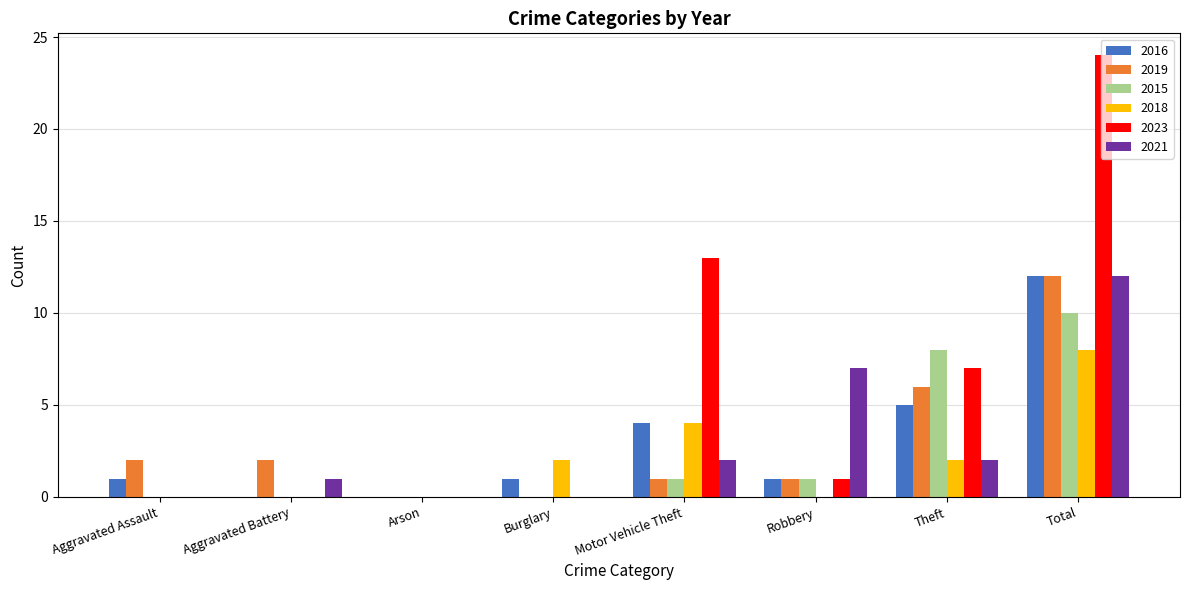

What are all the series names shown in the legend?

2016, 2019, 2015, 2018, 2023, 2021